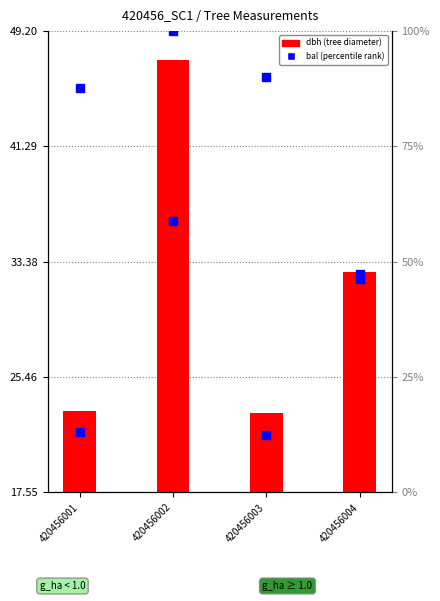

What is the total value across all series at 420456002?

83.4